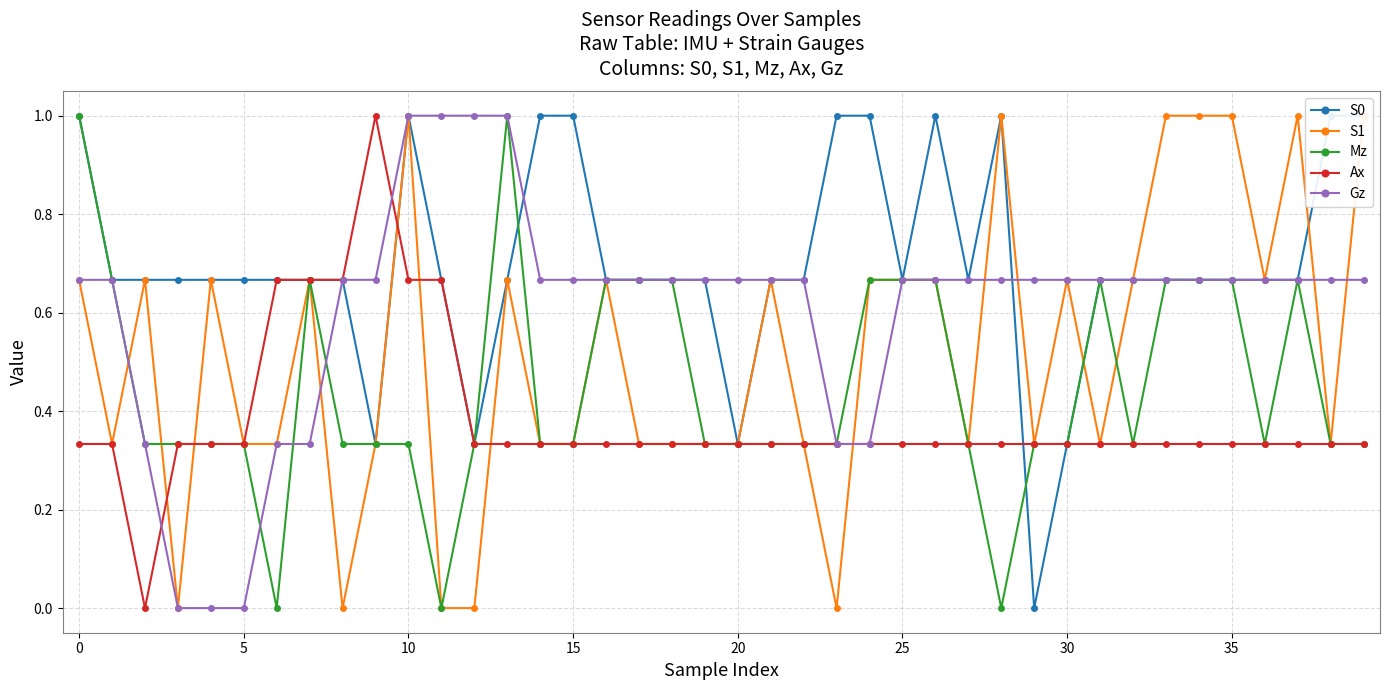

What is the label of the 4th point from the right?

36